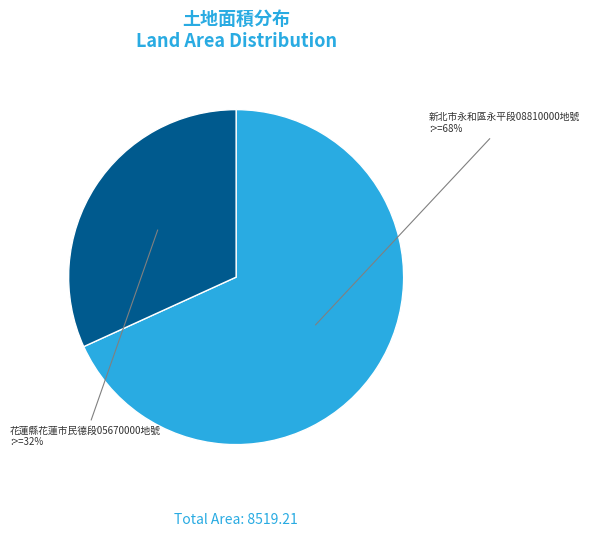

Is there any slice that represents more than half of the pie?

Yes